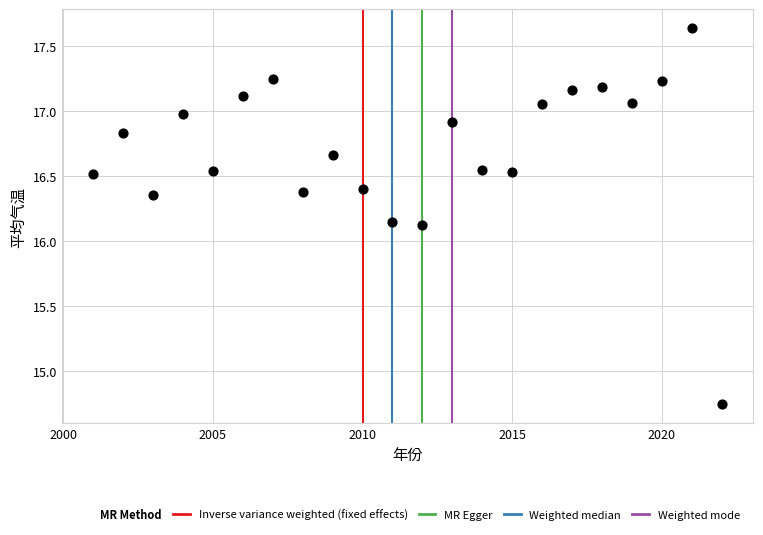

What is the range of X values (max minus min)?

21.0